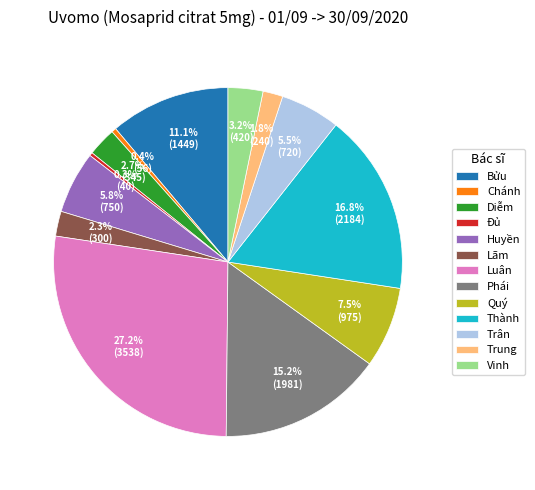

Which category has the biggest portion of the pie?

Luân